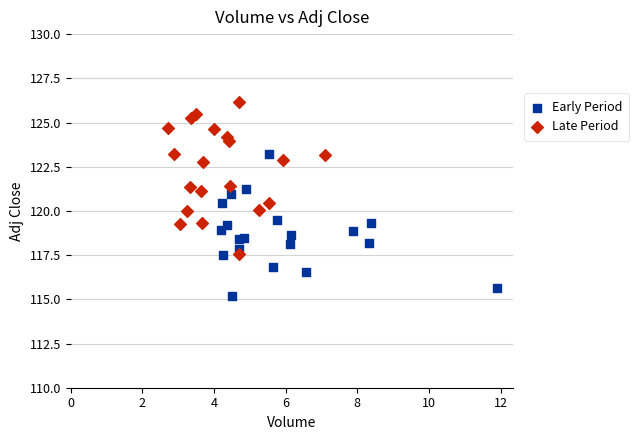

Which series has the largest Y range (max minus min)?

Late Period